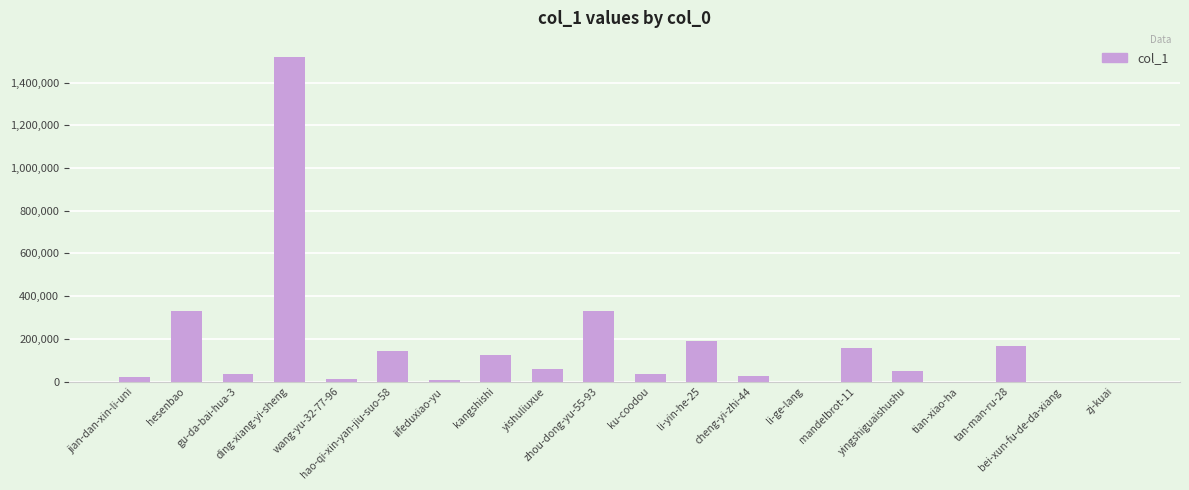

What is the sum of all values?

3206332